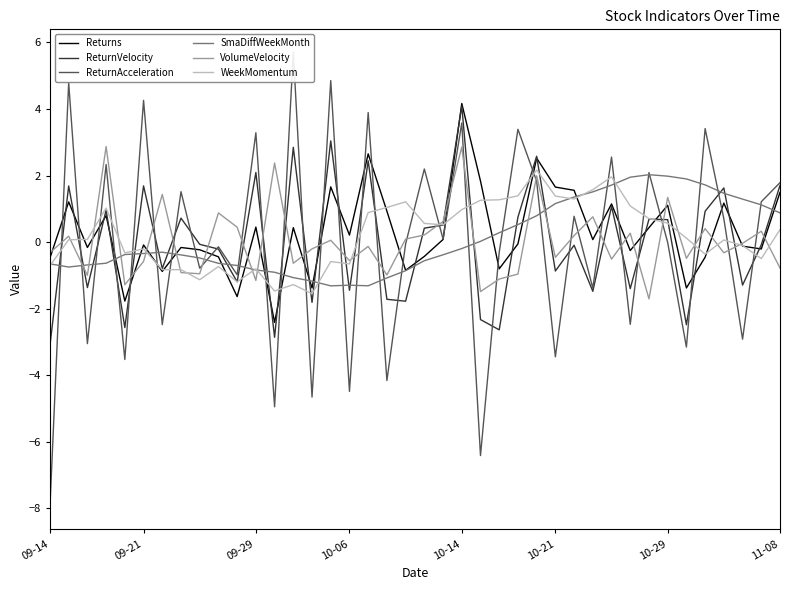

Which category has the highest value in the Returns series?

10-14